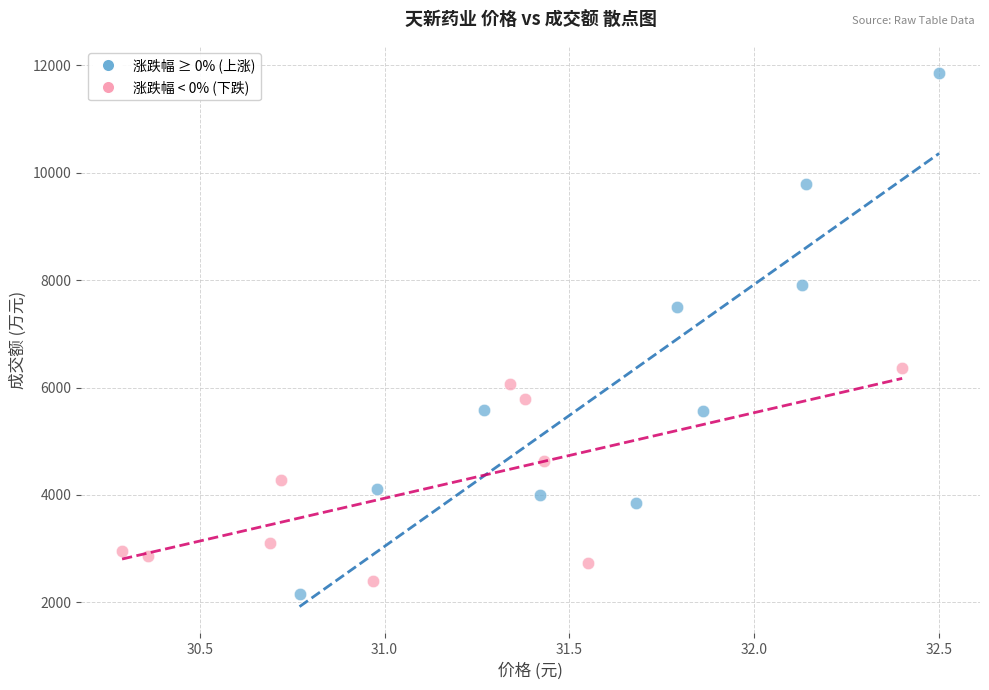

Which series contains the lowest Y value?

涨跌幅 ≥ 0% (上涨)